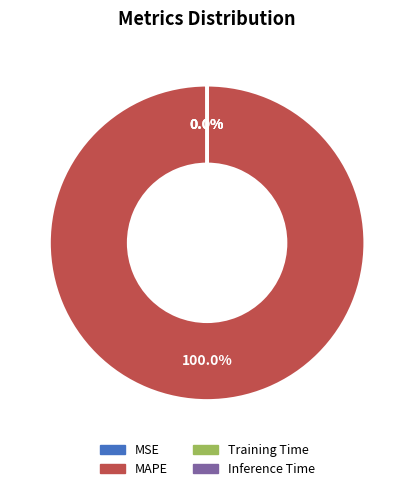

Which slice is the largest?

MAPE